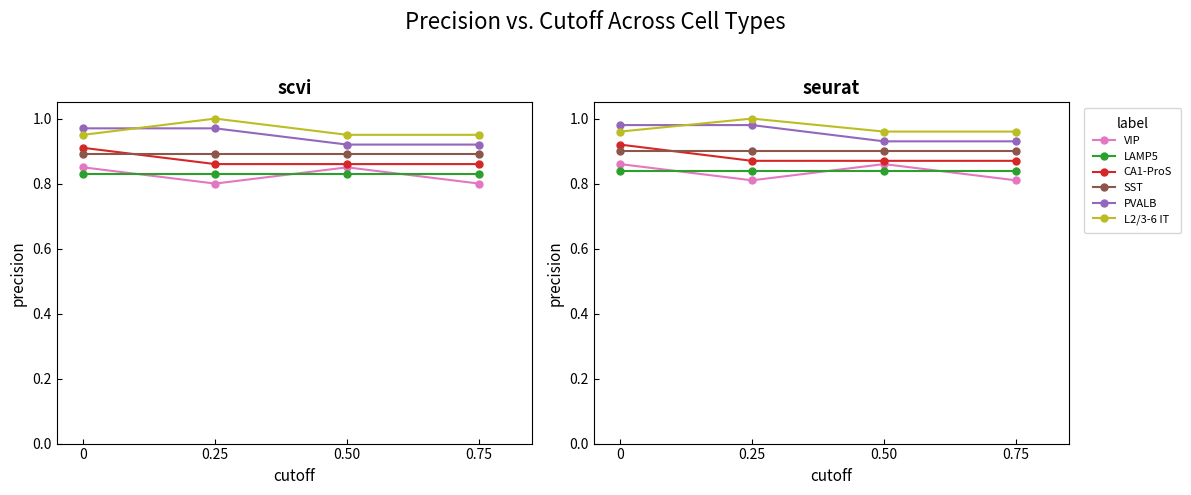

List the labels in order of VIP value, largest first.

0, 0.50, 0.25, 0.75